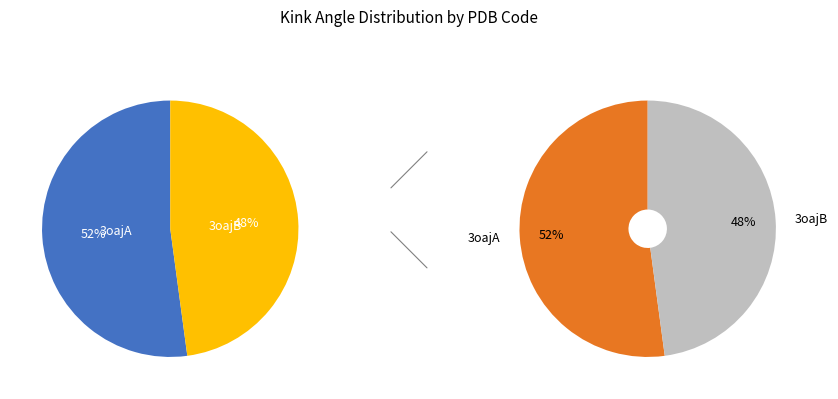

The 3oajA slice represents 52% of the pie. True or false?

True